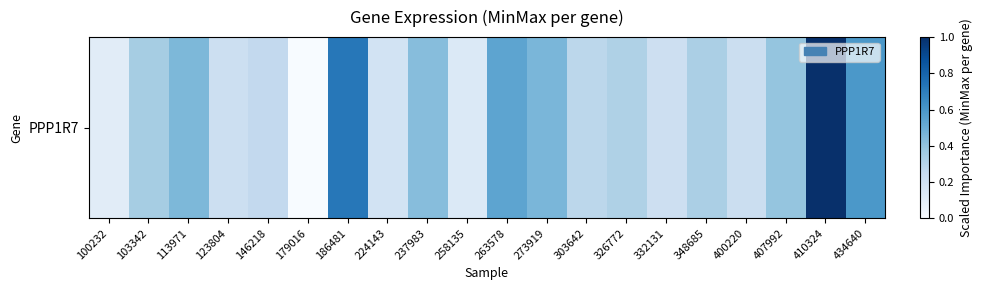

Reading left to right, what are all the values shown in this chart?

100232=0.1	103342=0.3	113971=0.5	123804=0.2	146218=0.3	179016=0.0	186481=0.7	224143=0.2	237983=0.4	258135=0.1	263578=0.5	273919=0.5	303642=0.3	326772=0.3	332131=0.2	348685=0.3	400220=0.2	407992=0.4	410324=1.0	434640=0.6